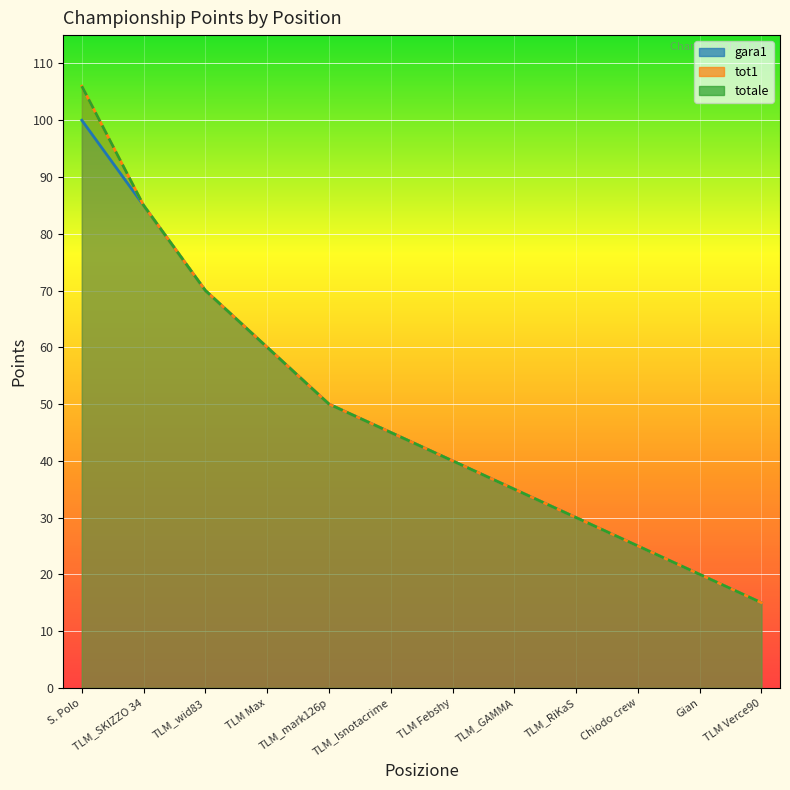

What is the sum of all gara1 values?

575